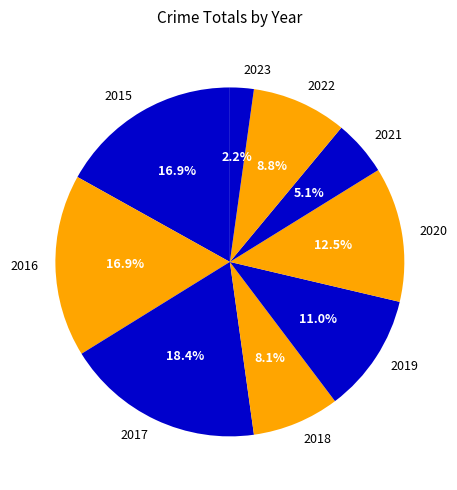

What percentage do 2017 and 2023 together represent?

20.6%